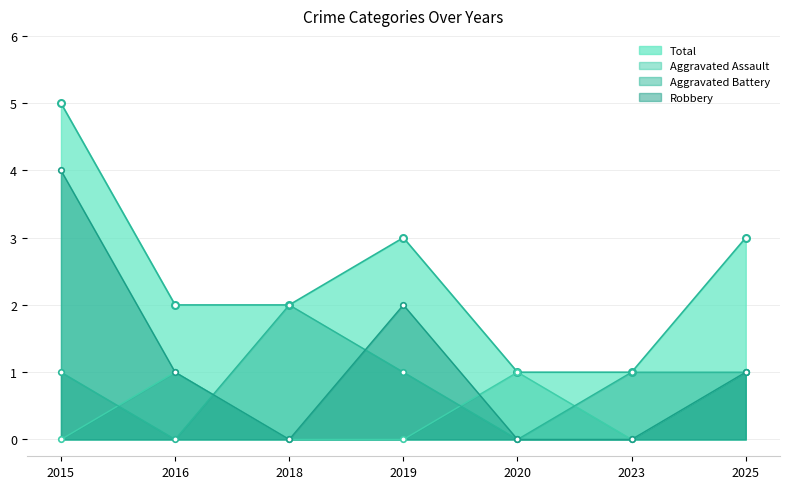

What is the approximate value of Total at 2018?

2